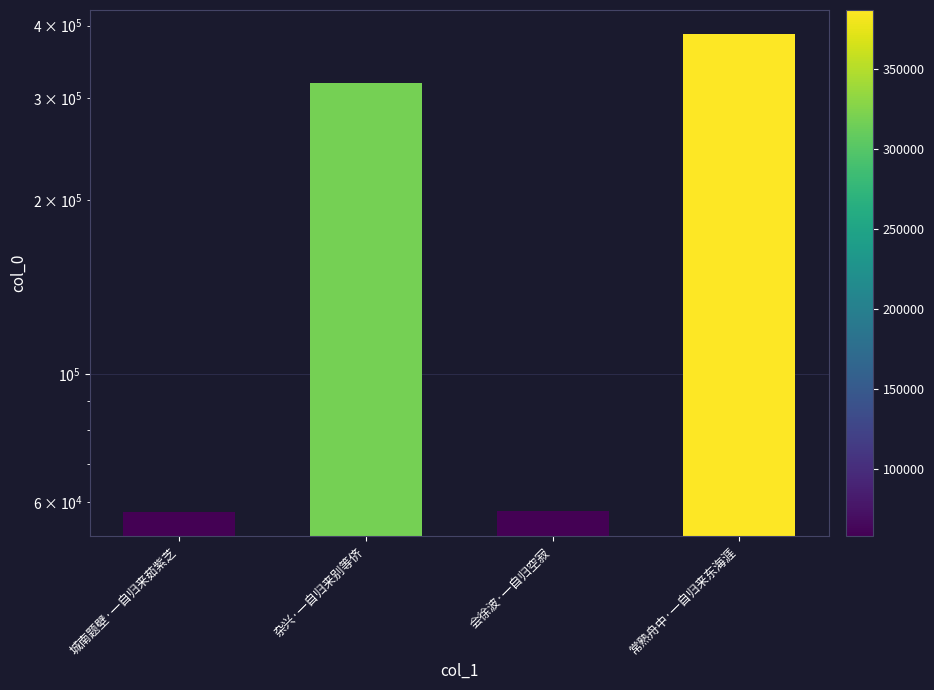

Between 常熟舟中·一自归来东海涯 and 会徐波·一自归空寂, which is larger?

常熟舟中·一自归来东海涯